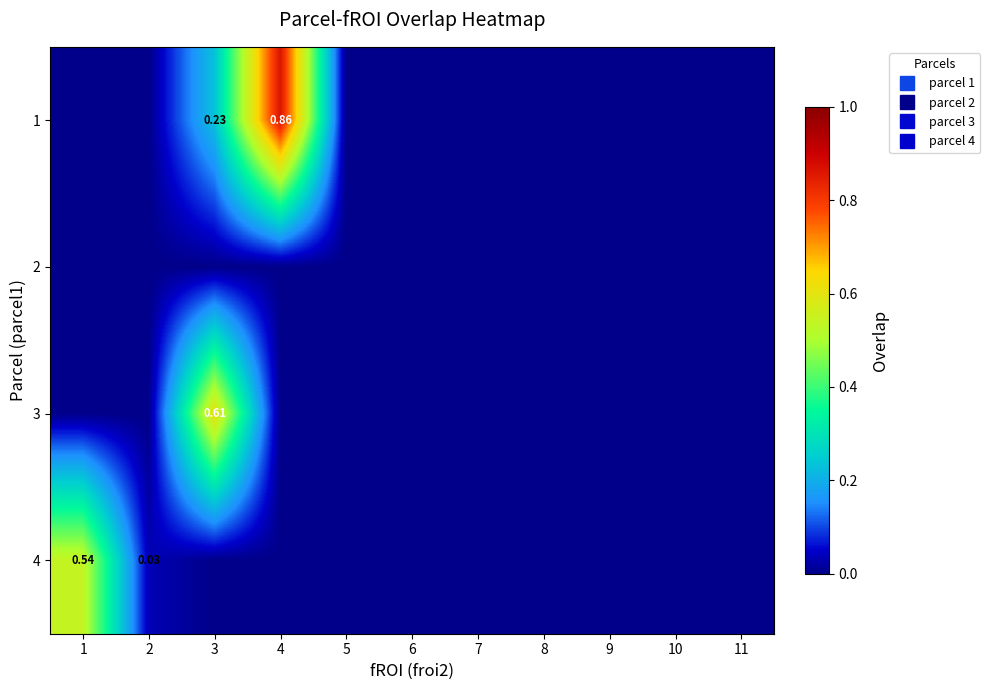

What is the difference between the maximum and minimum values in the 1 series?

0.9